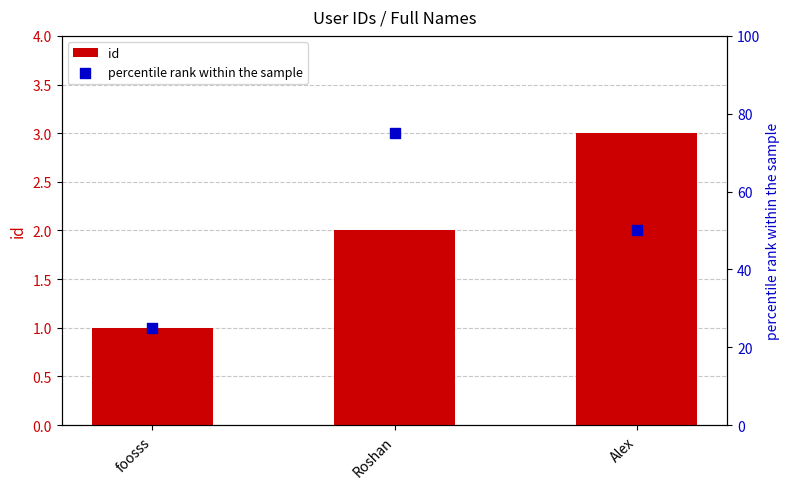

What is the total value across all series at Roshan?

77